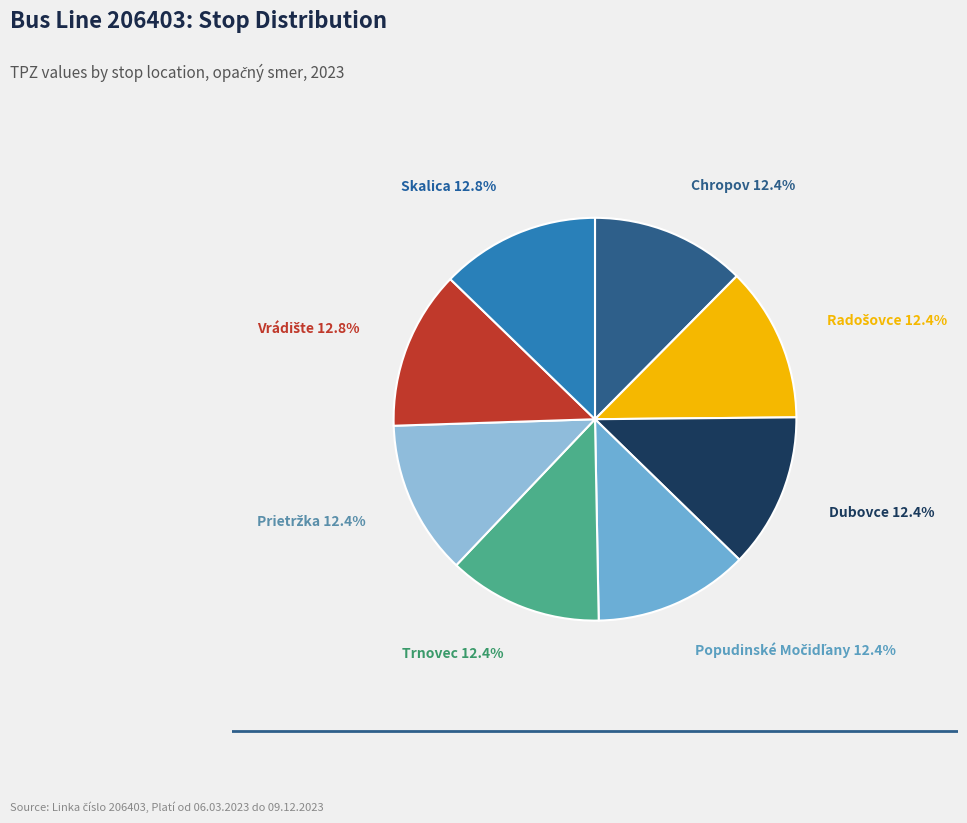

Count the number of slices in the pie.

8